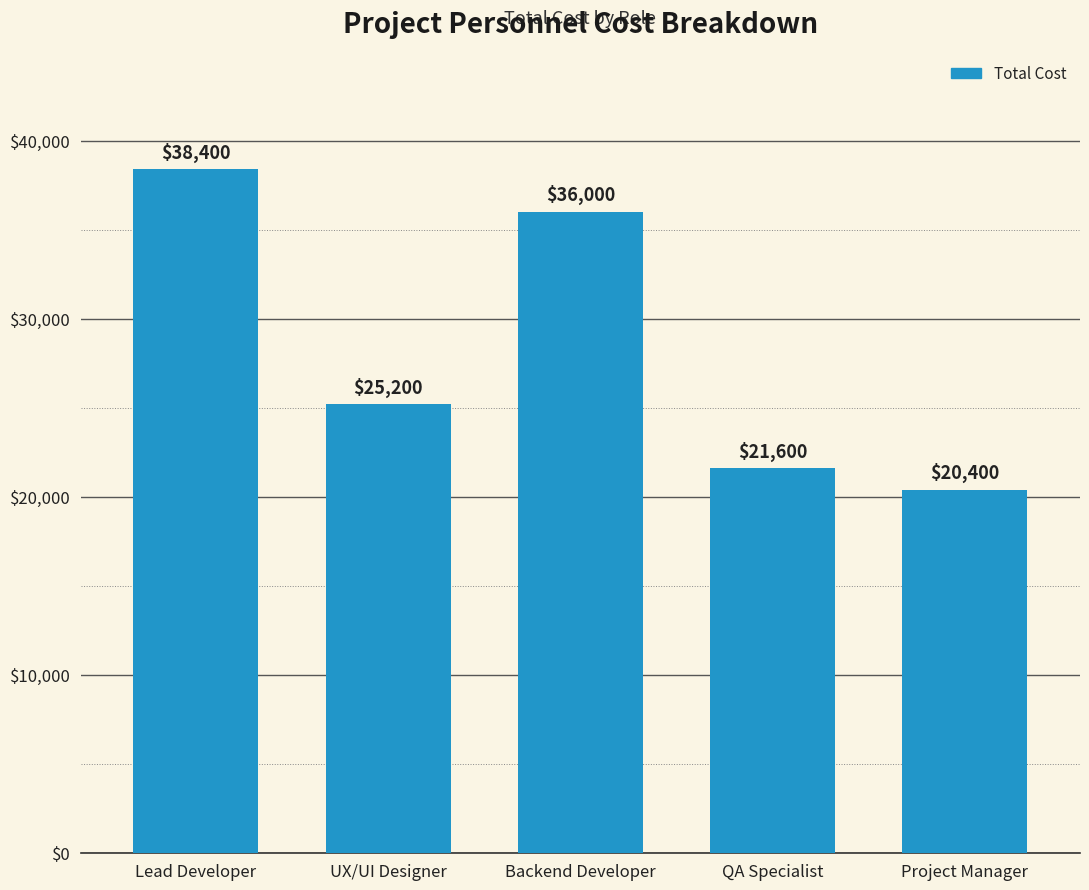

Rank the categories by value from highest to lowest.

Lead Developer, Backend Developer, UX/UI Designer, QA Specialist, Project Manager